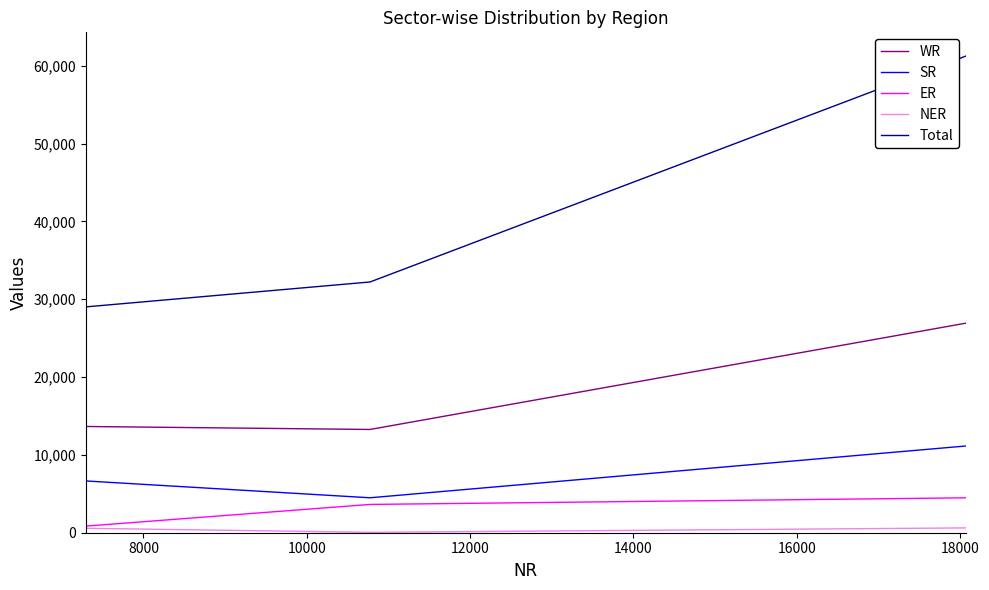

Which series has the largest range (max minus min)?

Total